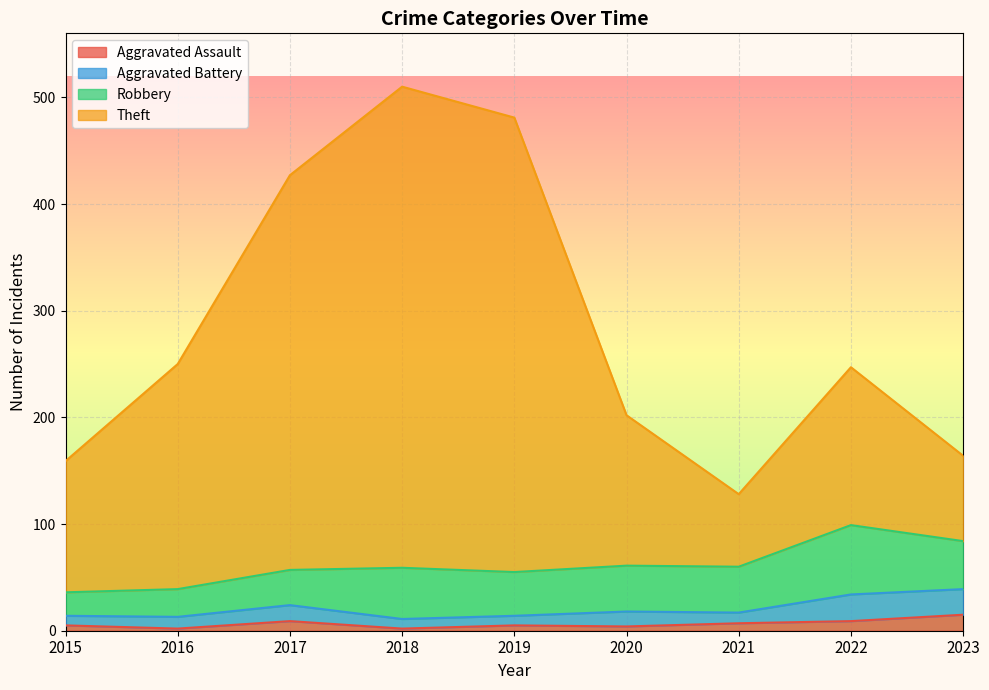

How many interior local valleys does the Aggravated Assault series have?

3